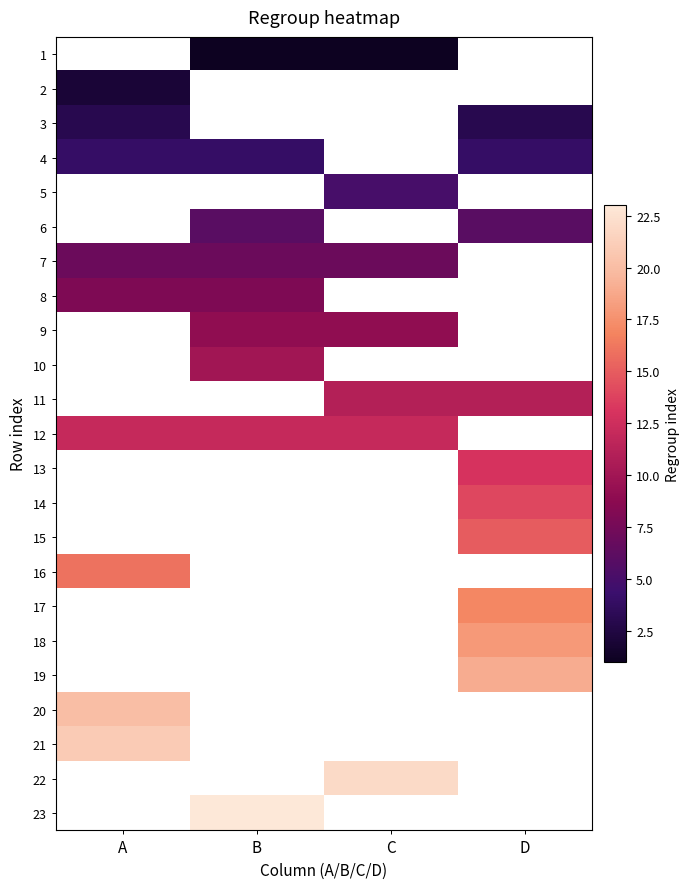

Which label corresponds to the largest value in the chart?

B